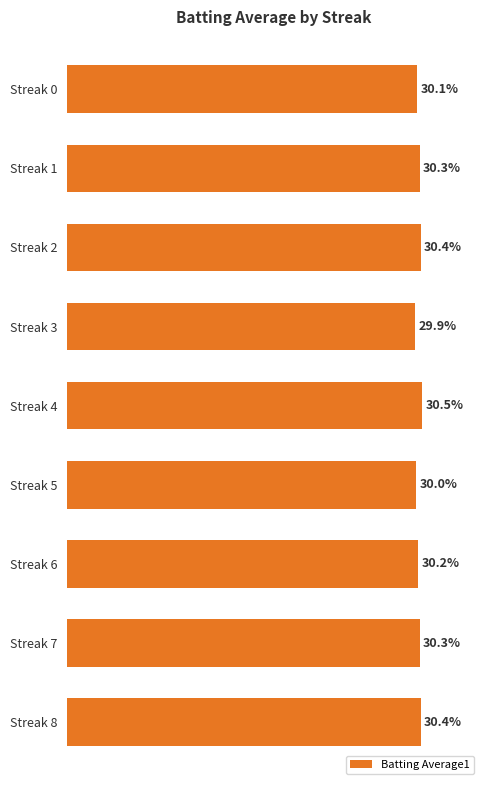

At which label is the value closest to 30?

Streak 5